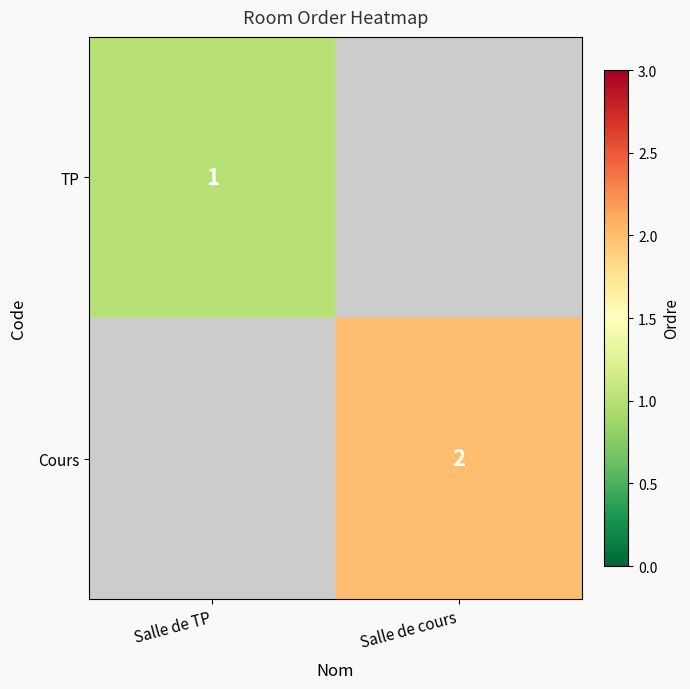

At how many categories does at least one series exceed 1?

1